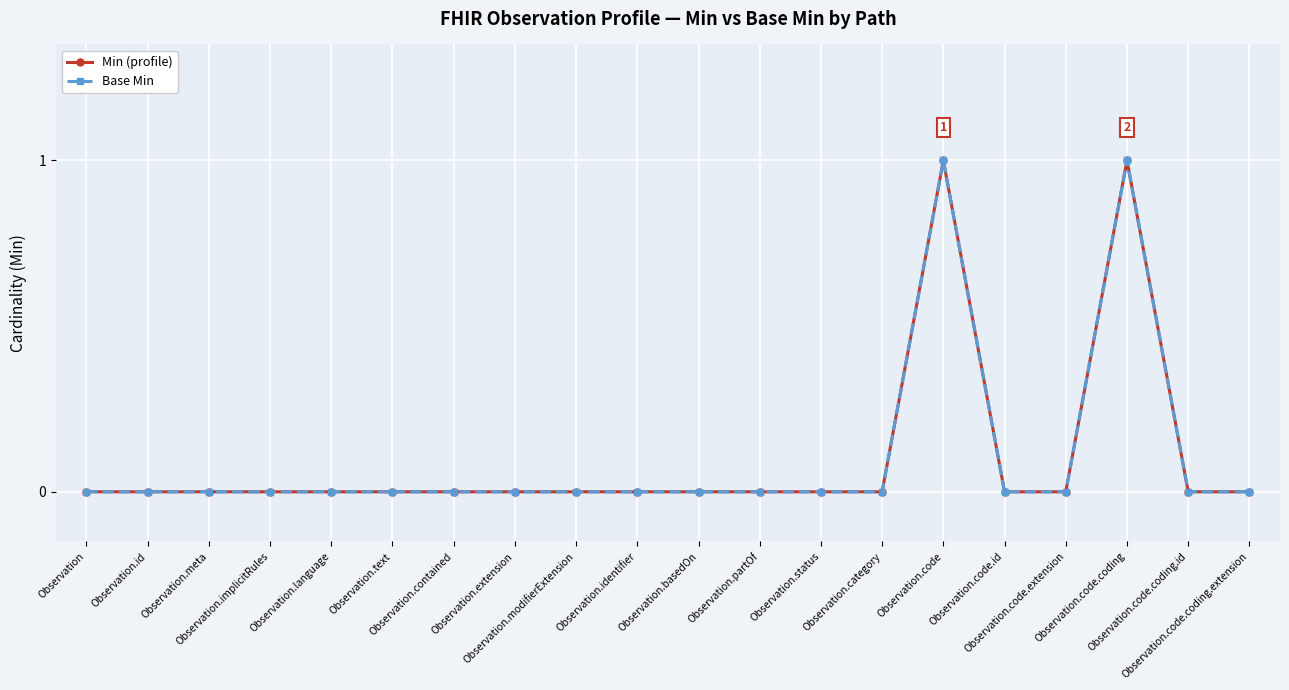

Is this an area chart (filled region under the line)?

No